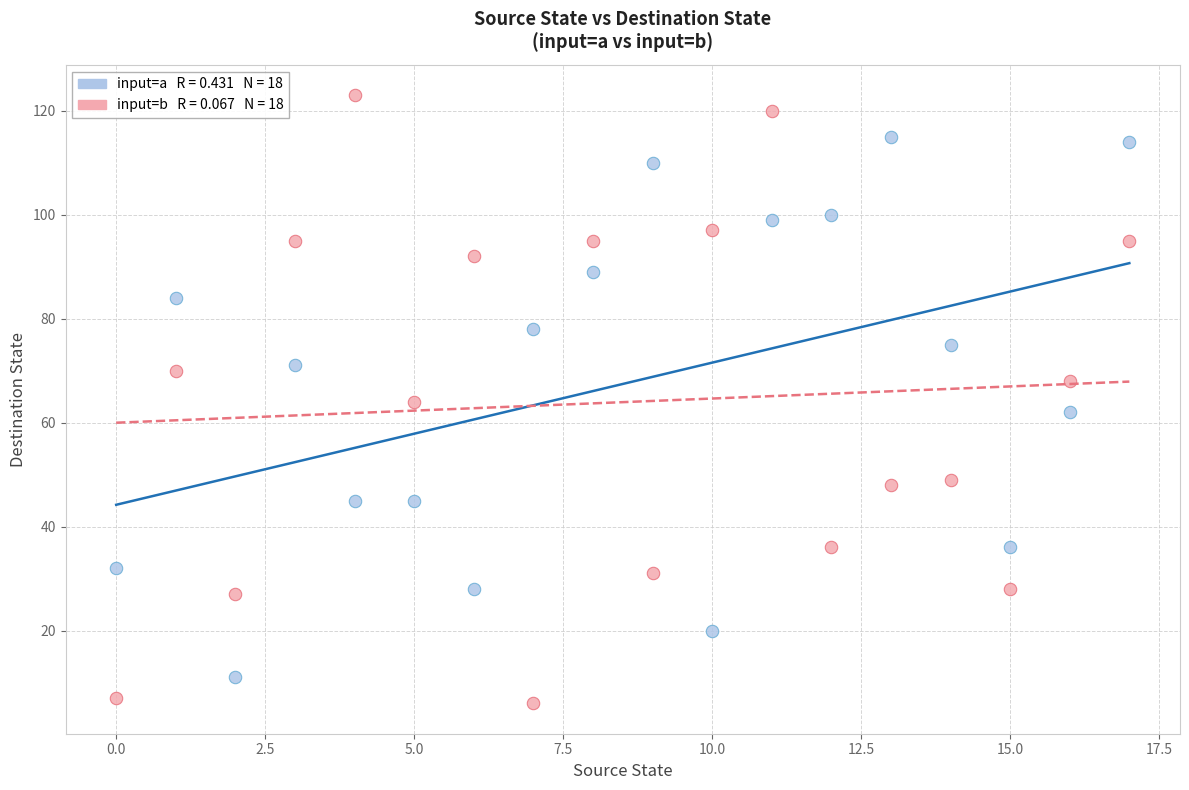

Across all data points, what is the range of Y values (max minus min)?

117